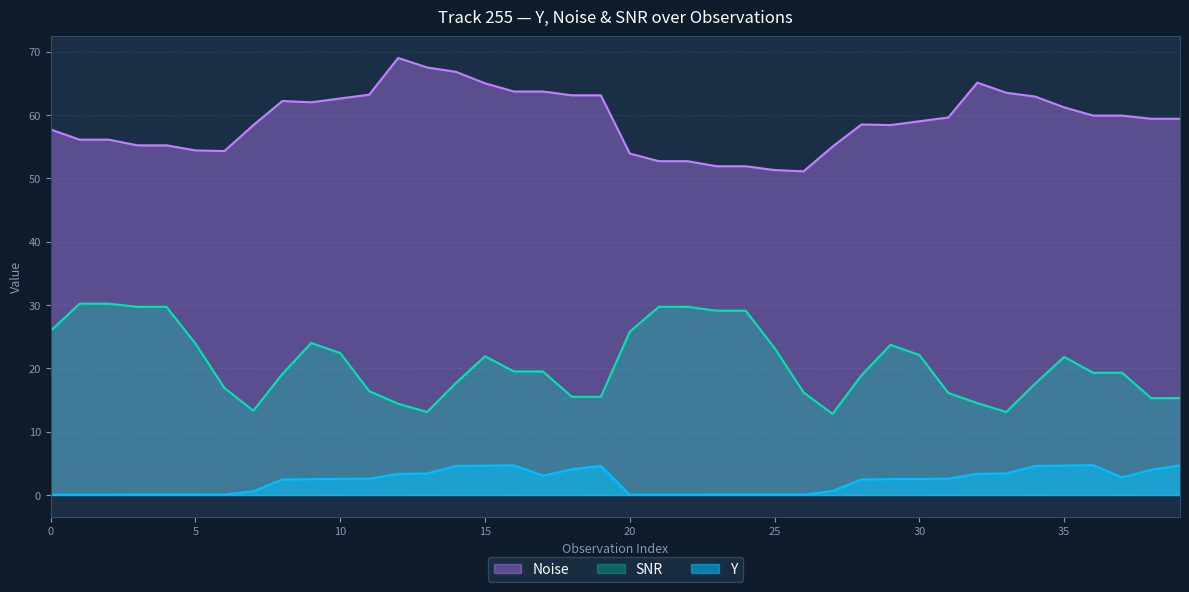

Is it true that SNR equals 19.3 at 36?

True